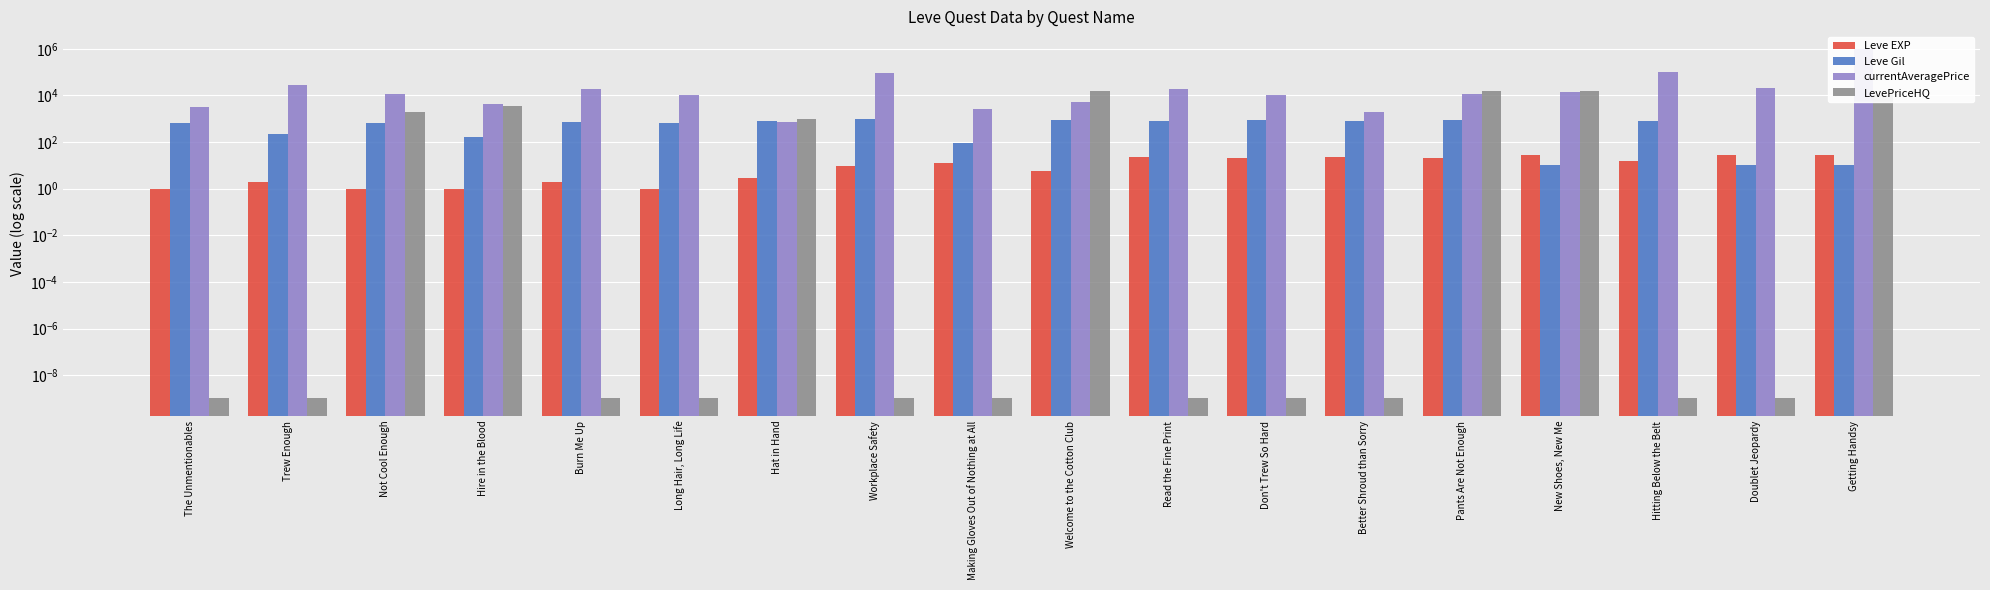

List the labels in order of Leve EXP value, largest first.

New Shoes, New Me, Doublet Jeopardy, Getting Handsy, Read the Fine Print, Better Shroud than Sorry, Don't Trew So Hard, Pants Are Not Enough, Hitting Below the Belt, Making Gloves Out of Nothing at All, Workplace Safety, Welcome to the Cotton Club, Hat in Hand, Trew Enough, Burn Me Up, The Unmentionables, Not Cool Enough, Hire in the Blood, Long Hair, Long Life